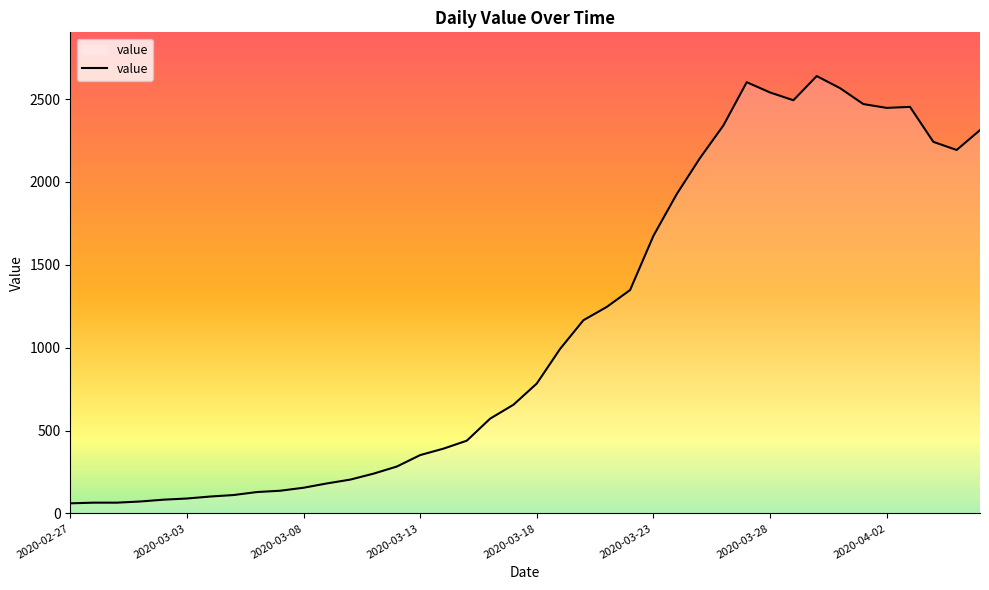

What is the minimum value shown in the chart?

61